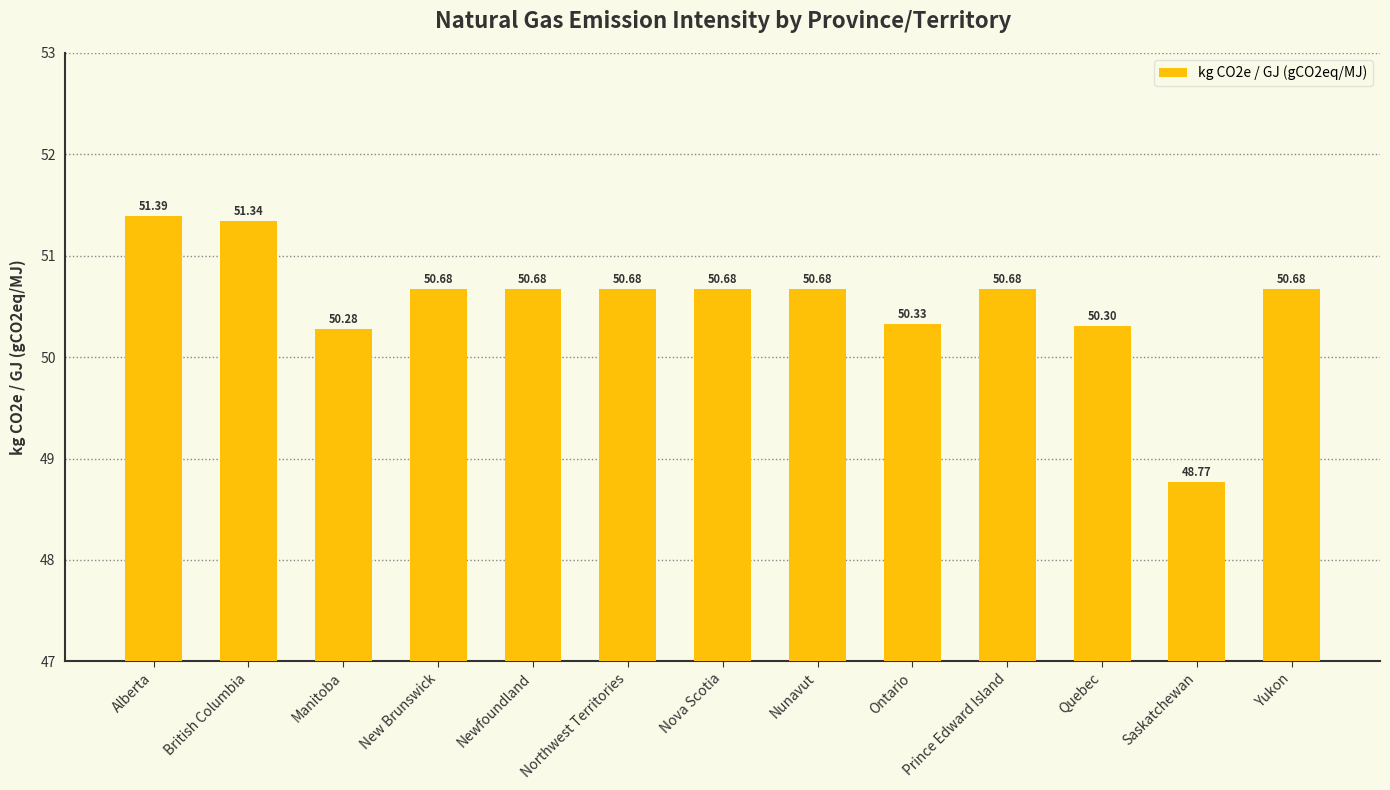

What is the difference between the values at Nova Scotia and Manitoba?

0.4